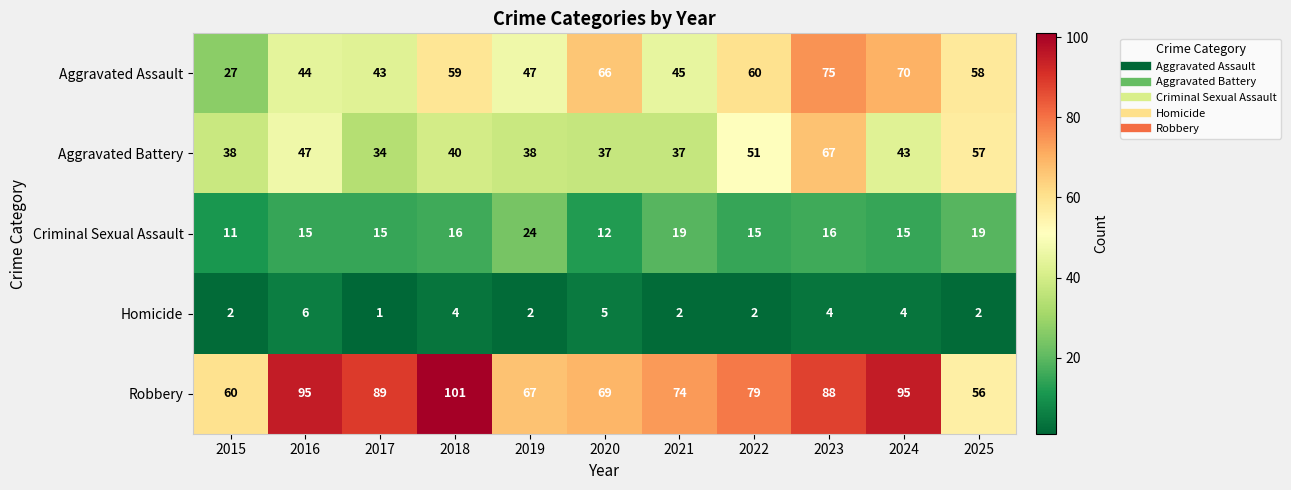

List the series in order of their peak value, highest first.

Robbery, Aggravated Assault, Aggravated Battery, Criminal Sexual Assault, Homicide